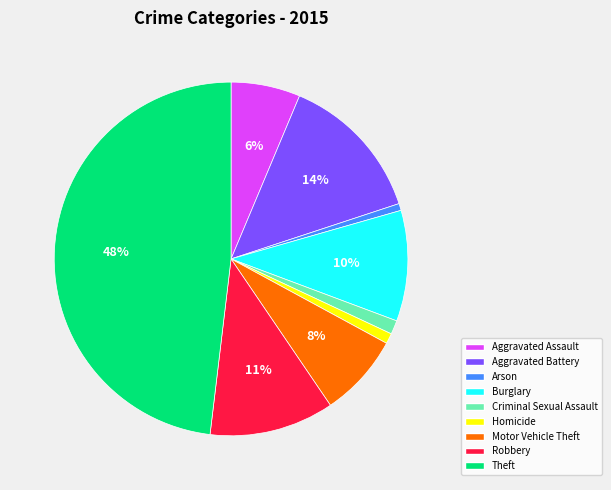

To the nearest percent, what is the combined percentage of Burglary and Criminal Sexual Assault?

11%